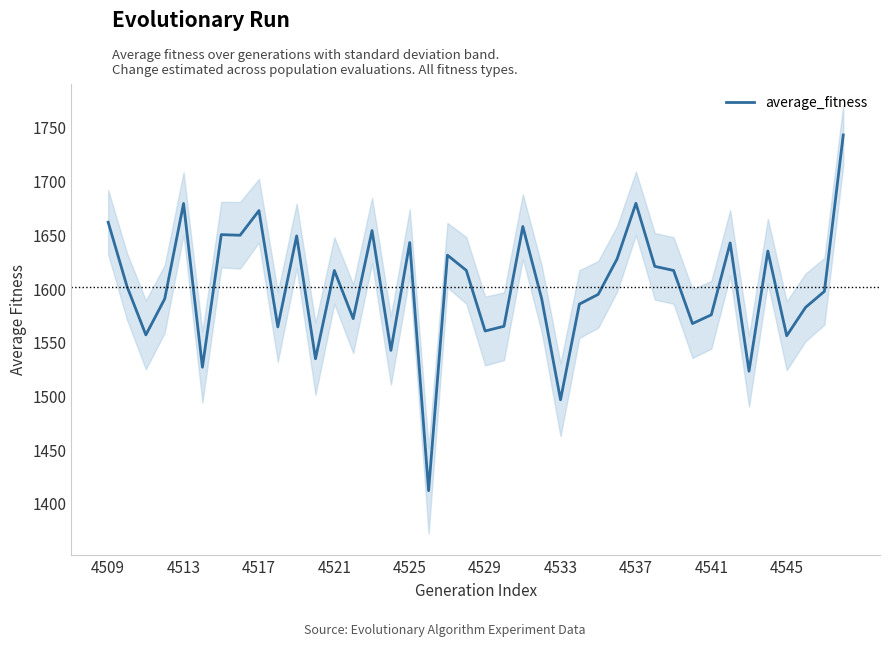

The value of average_fitness at 4541 is 911.7. True or false?

False